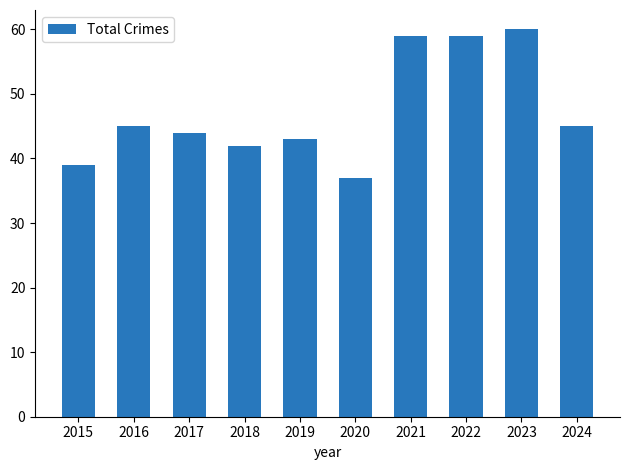

What is the minimum value shown in the chart?

37